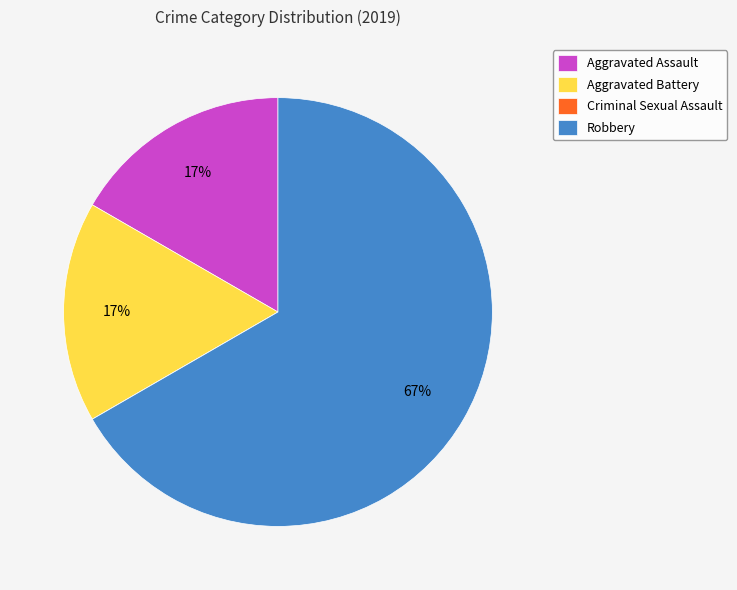

Which category has the biggest portion of the pie?

Robbery